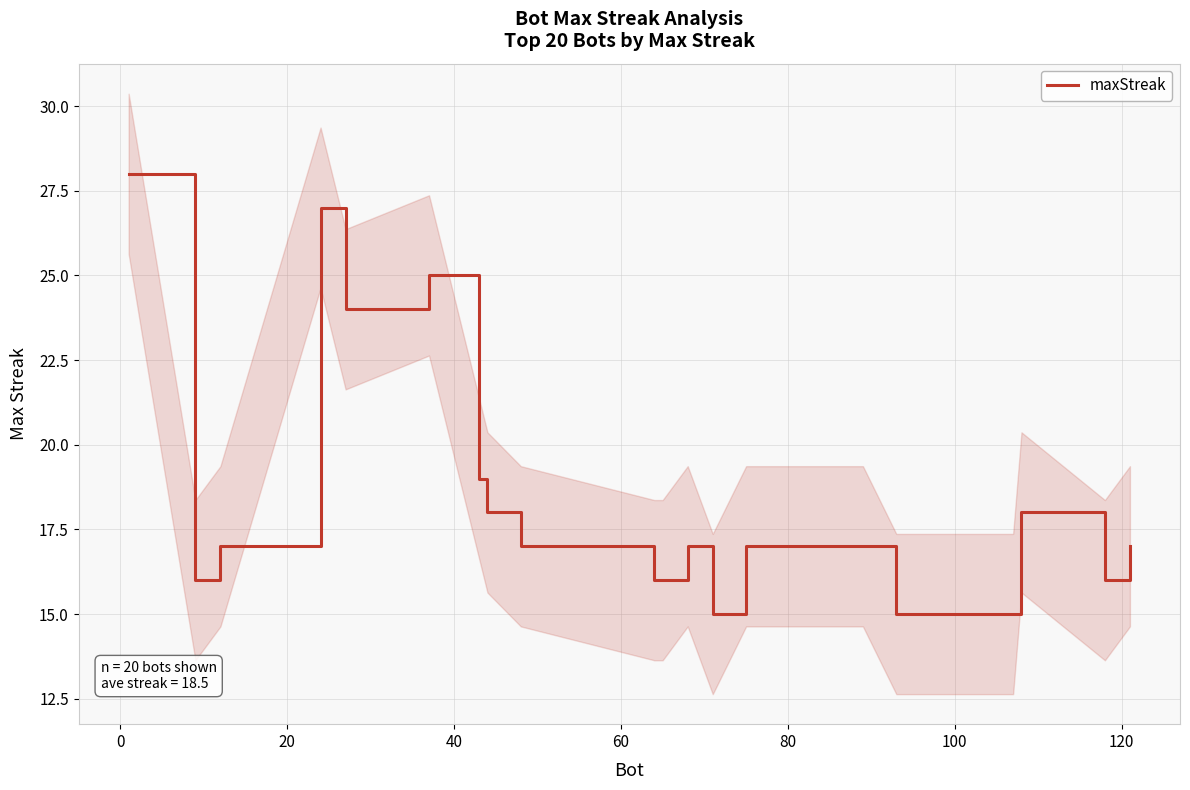

What is the lowest value of the maxStreak series?

15